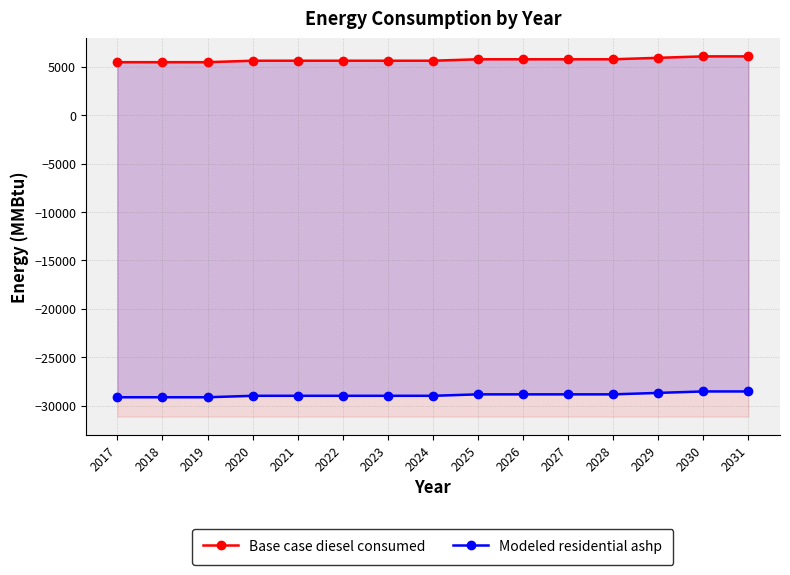

True or false: Base case diesel consumed and Modeled residential ashp intersect in this chart.

False